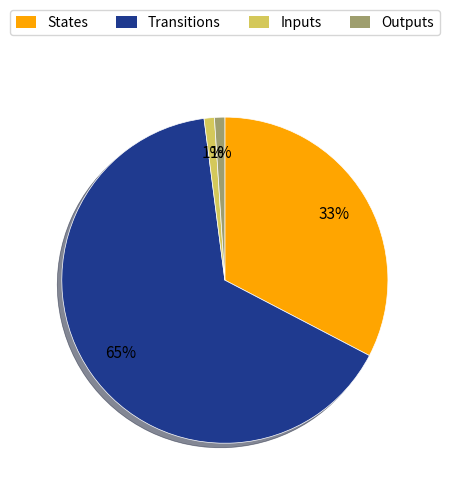

Is there any slice that represents more than half of the pie?

Yes